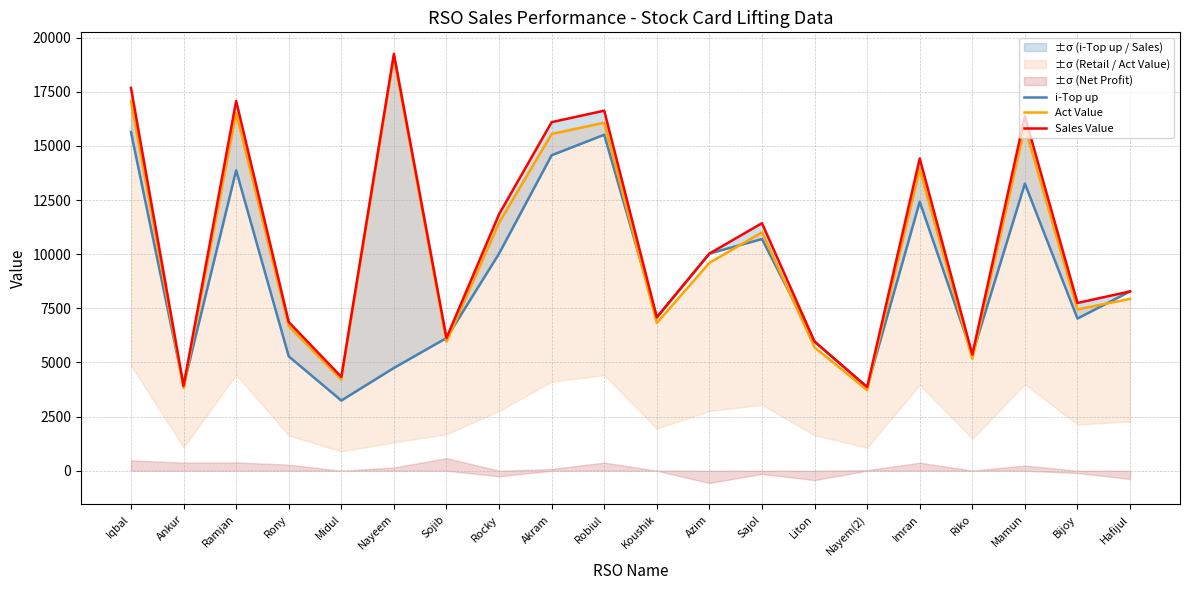

List the series in order of their overall mean, lowest first.

i-Top up, Act Value, Sales Value